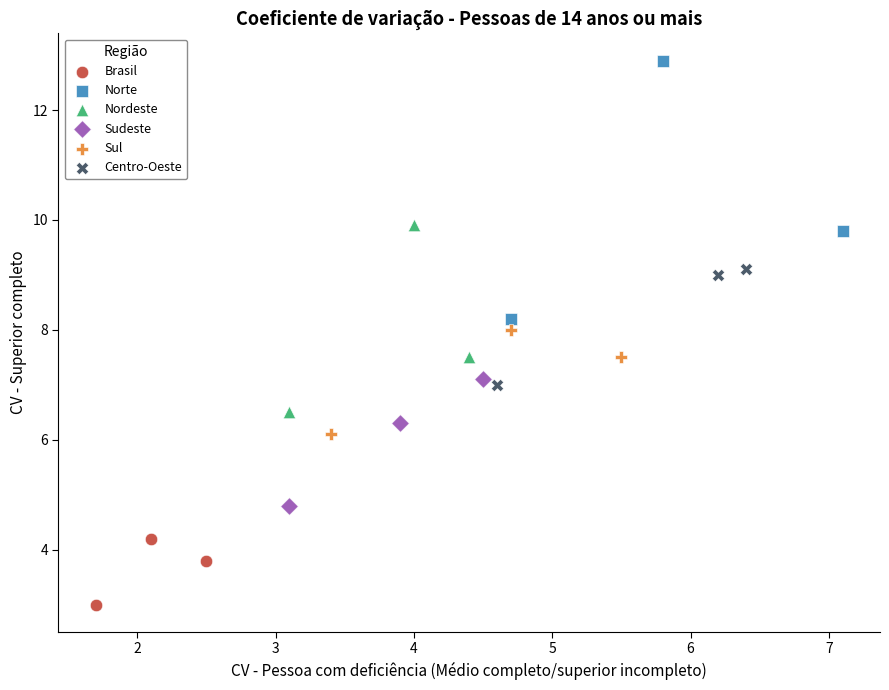

Which series has the widest spread of Y values?

Norte